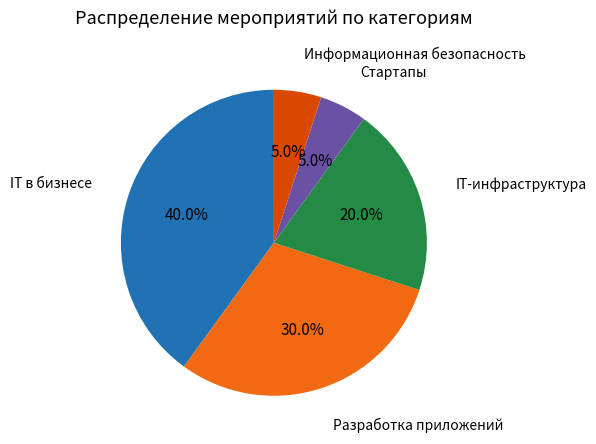

To the nearest percent, what is the average slice percentage?

20%